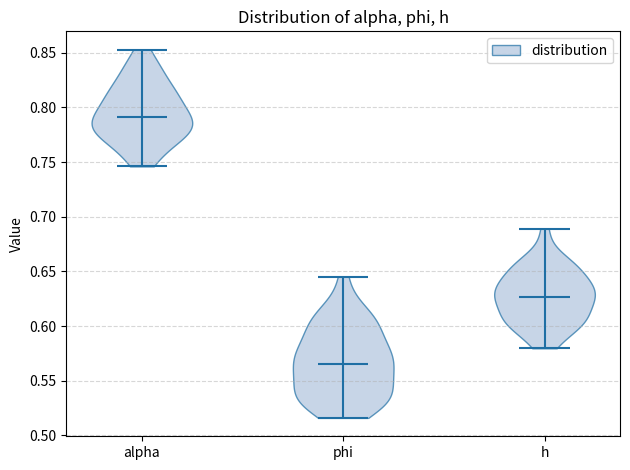

Reading left to right, read every violin against the y-axis: where its median line is, and the lowest and highest points it reaches. The values are not printed on the chart, so give them approximately, as read against the axis.

alpha: median line 0.790, lowest point 0.745, highest point 0.855
phi: median line 0.565, lowest point 0.515, highest point 0.645
h: median line 0.625, lowest point 0.580, highest point 0.690